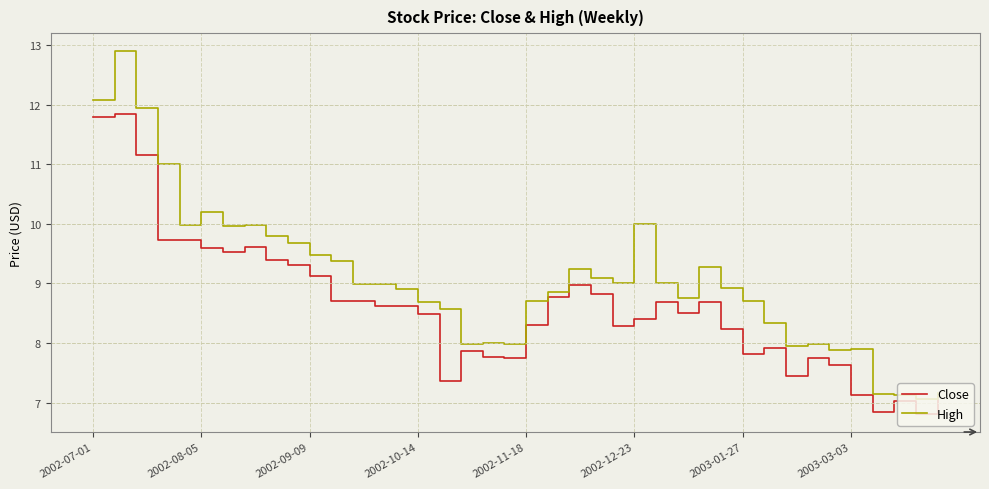

True or false: Close and High intersect in this chart.

False